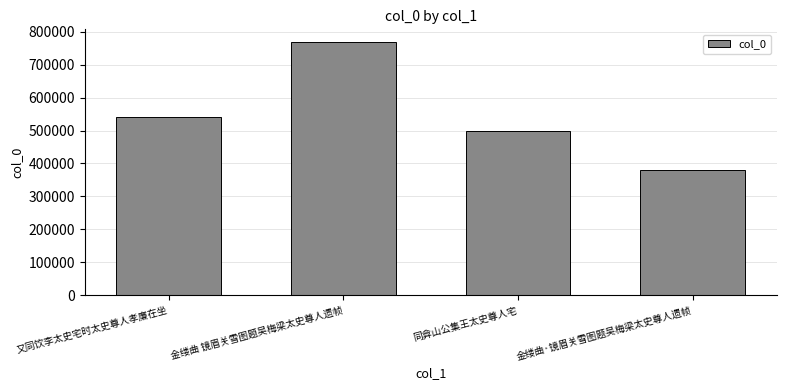

How many data points does each series have?

4